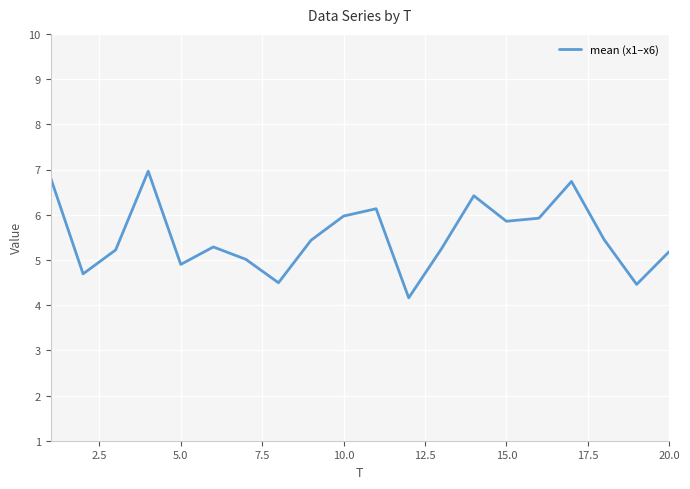

What is the minimum value shown in the chart?

4.2